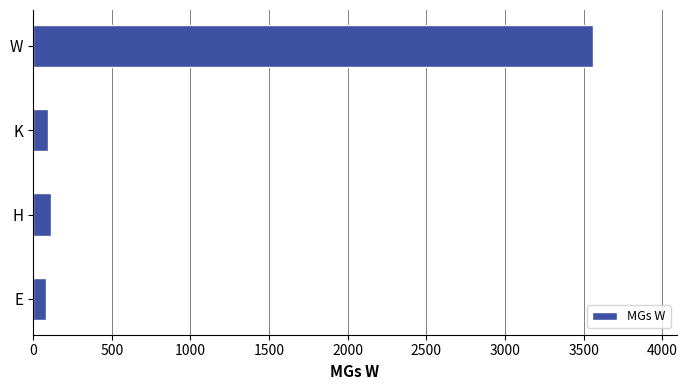

What is the maximum value shown in the chart?

3559